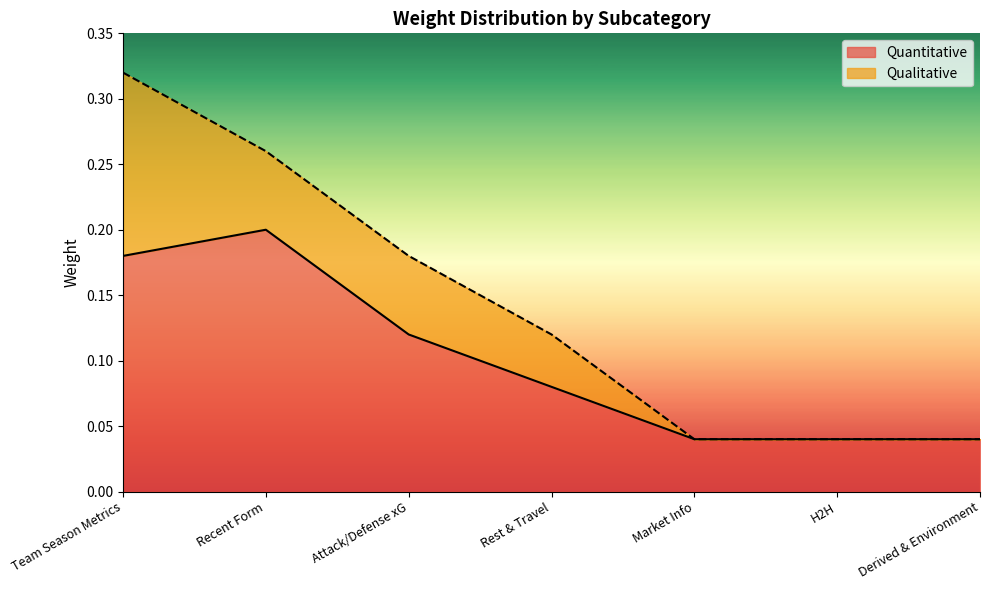

How many points are higher than both their immediate neighbors (excluding endpoints)?

1